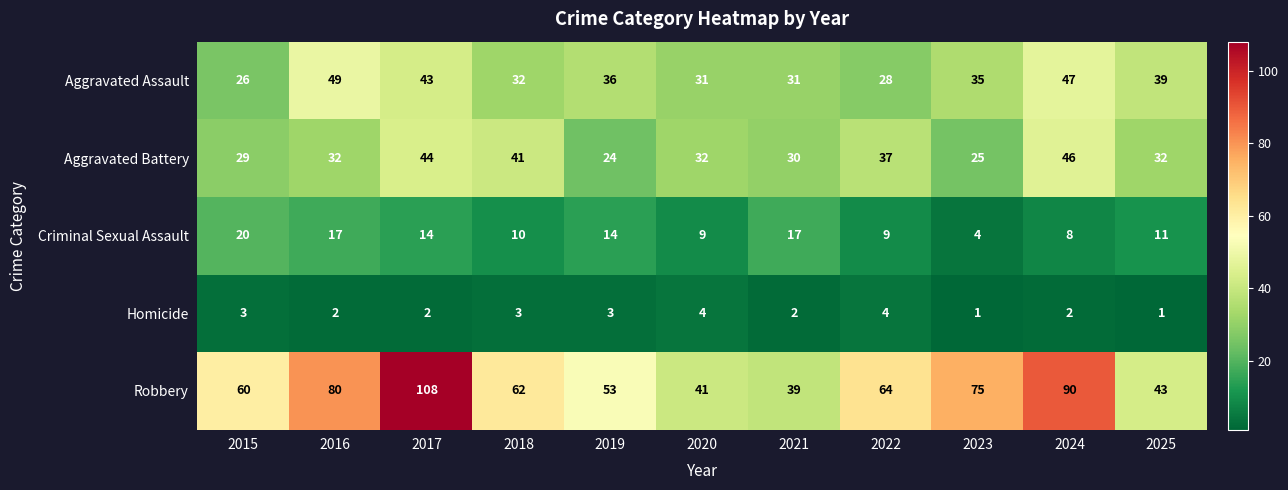

Read the Aggravated Assault value at 2022, to the nearest 10.

30